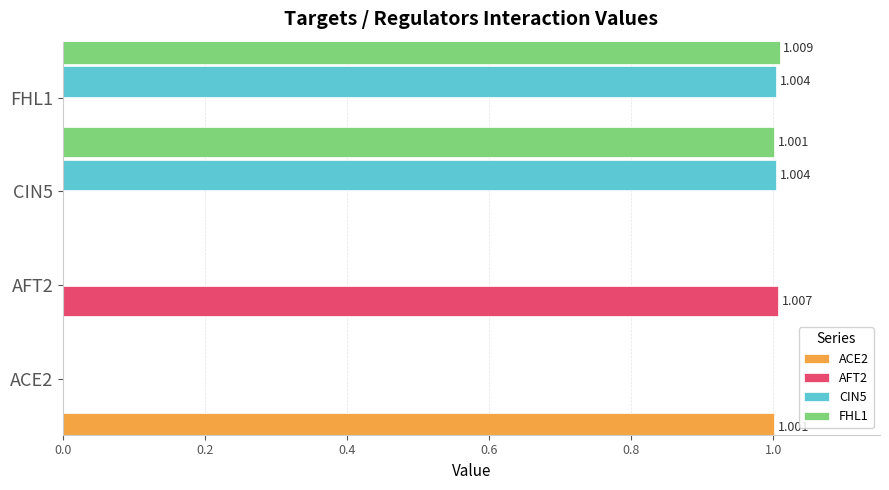

Is it true that FHL1 equals 0.0 at AFT2?

True